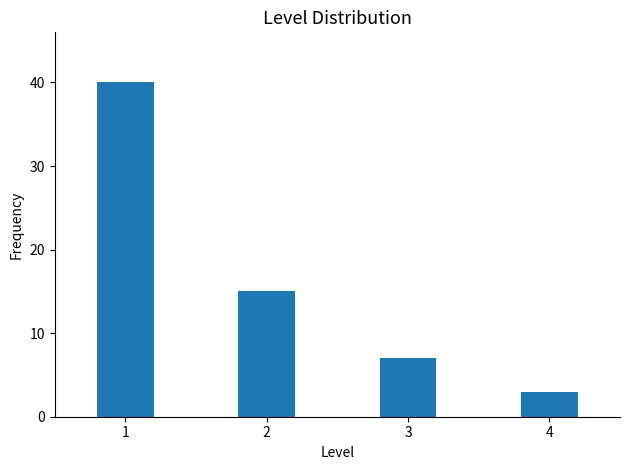

Reading right to left, what are all the values shown in this chart?

4=3	3=7	2=15	1=40